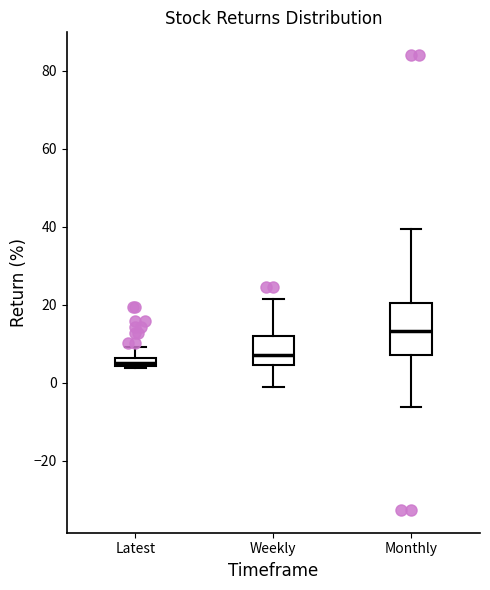

Comparing the boxes themselves (not the whiskers), which one is the tallest?

Monthly